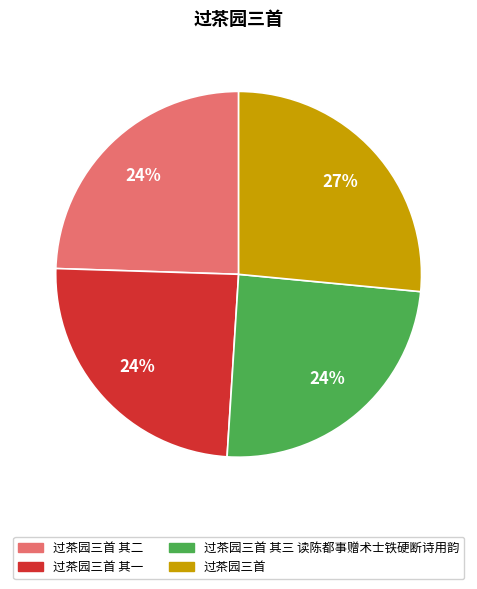

What is the ratio of the value at 过茶园三首 其一 to the value at 过茶园三首 其二?

1.0